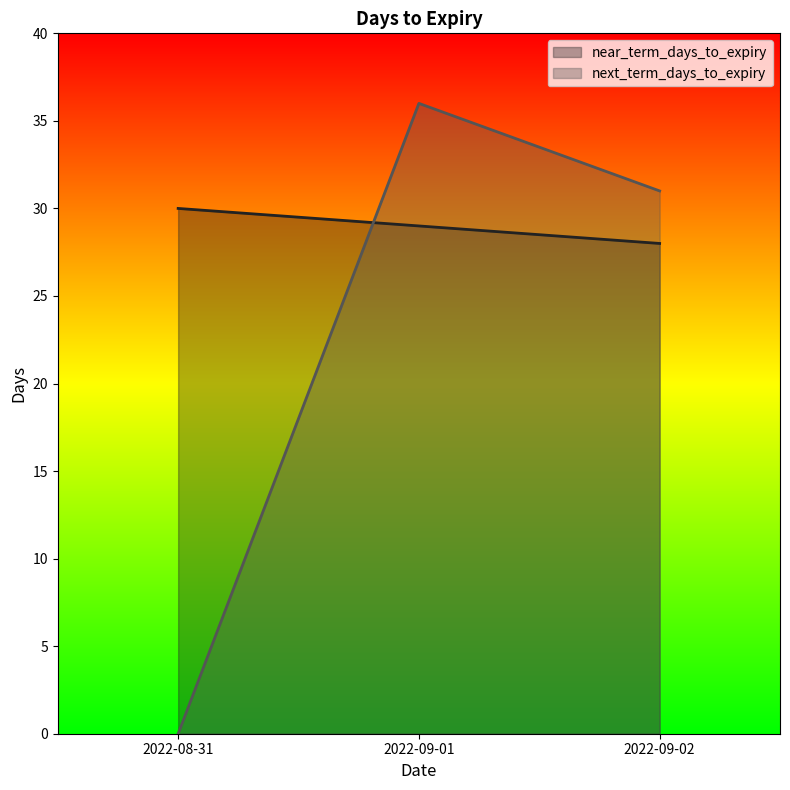

What are all the series names shown in the legend?

near_term_days_to_expiry, next_term_days_to_expiry